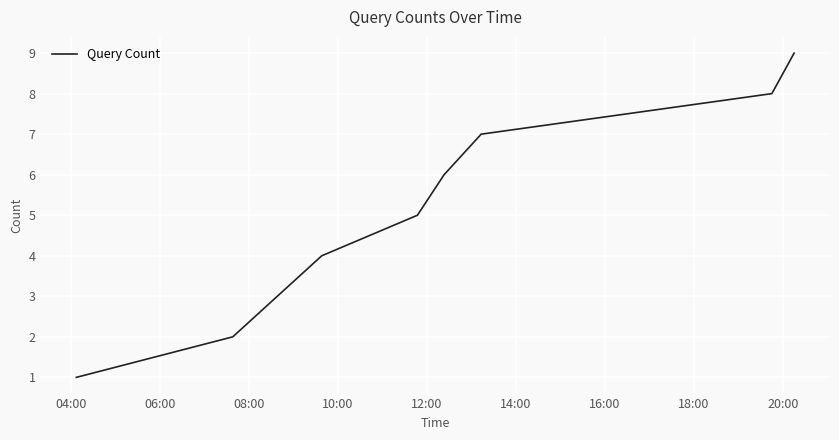

True or false: the data has more than 0 interior local peaks.

False